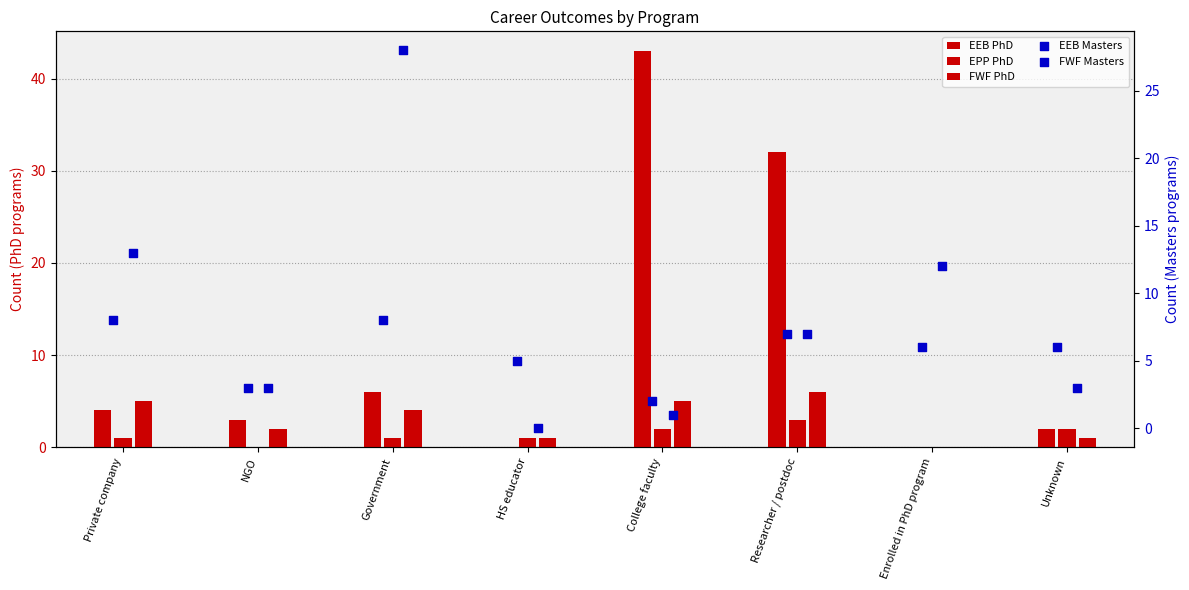

At how many categories does at least one series exceed 38?

1